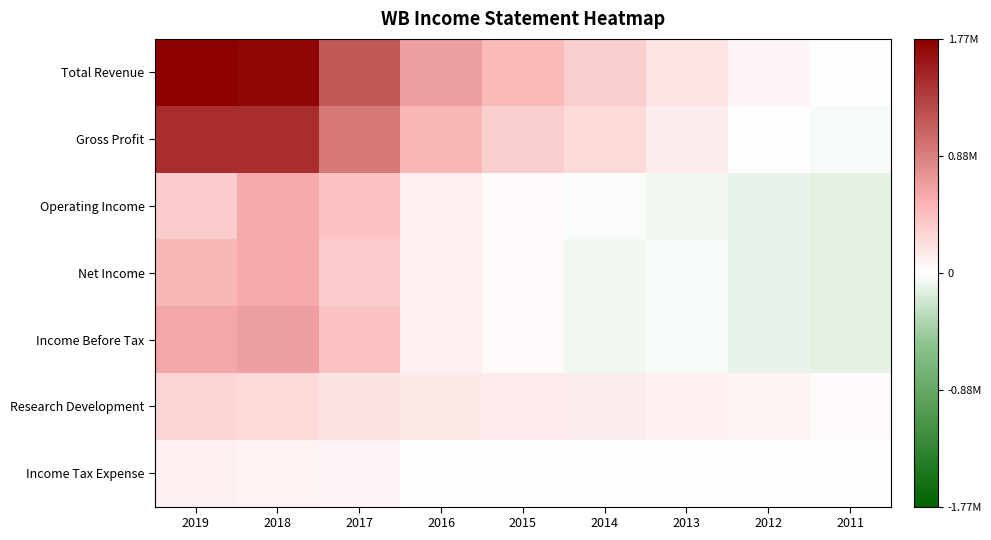

At which category does the chart reach its peak across all series?

2019